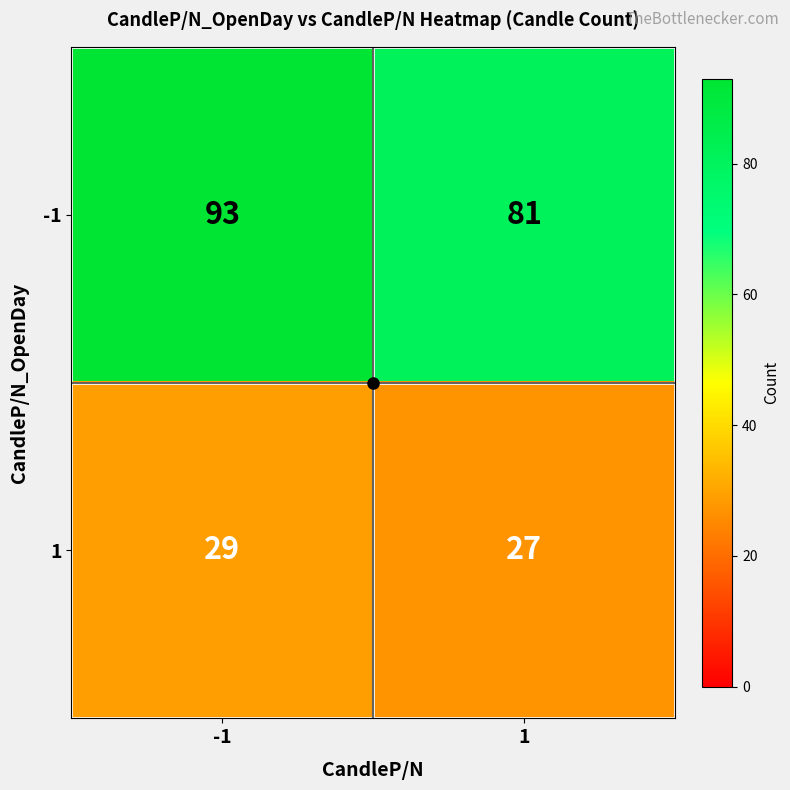

Is it true that -1 equals 81 at 1?

True